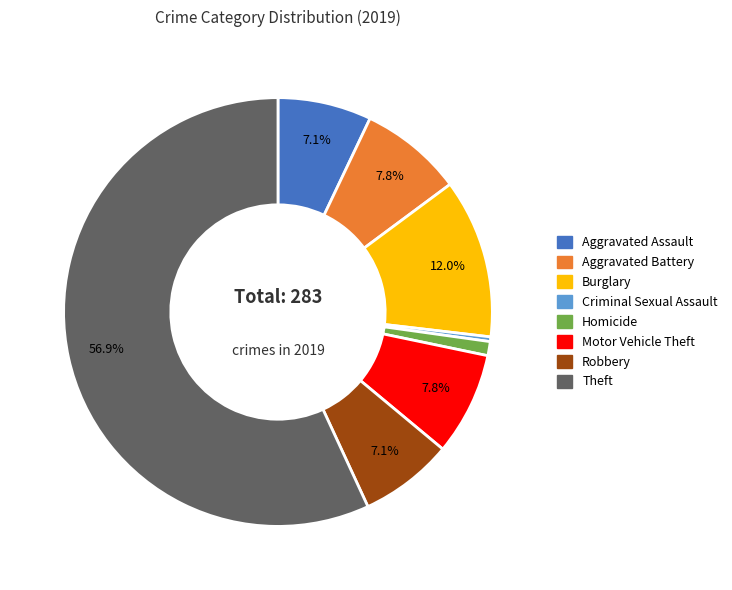

Is there any slice that represents more than half of the pie?

Yes